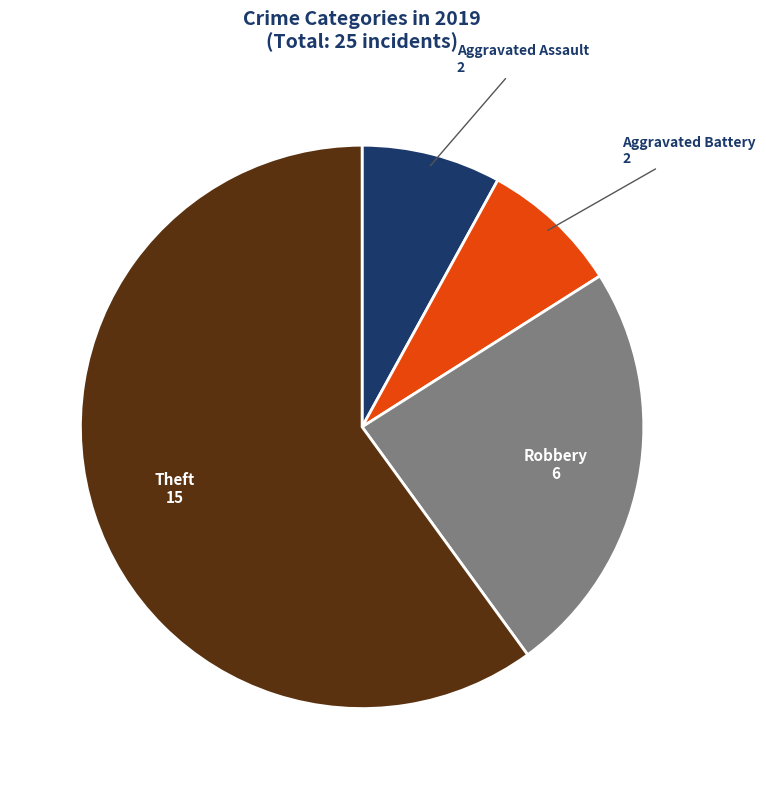

Is there any slice that represents more than half of the pie?

Yes